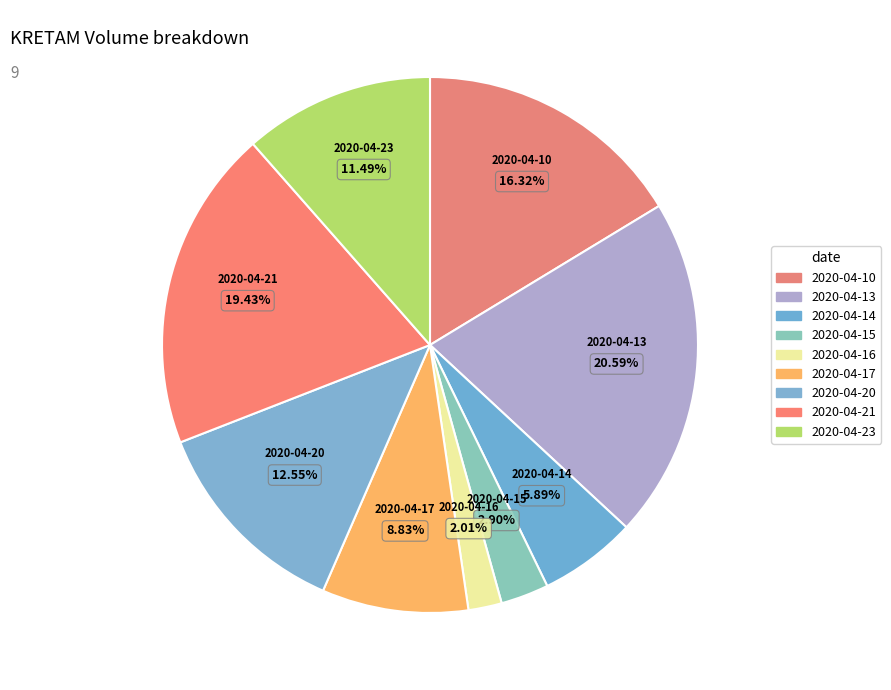

Combined, do 2020-04-20 and 2020-04-10 account for over 50%?

No